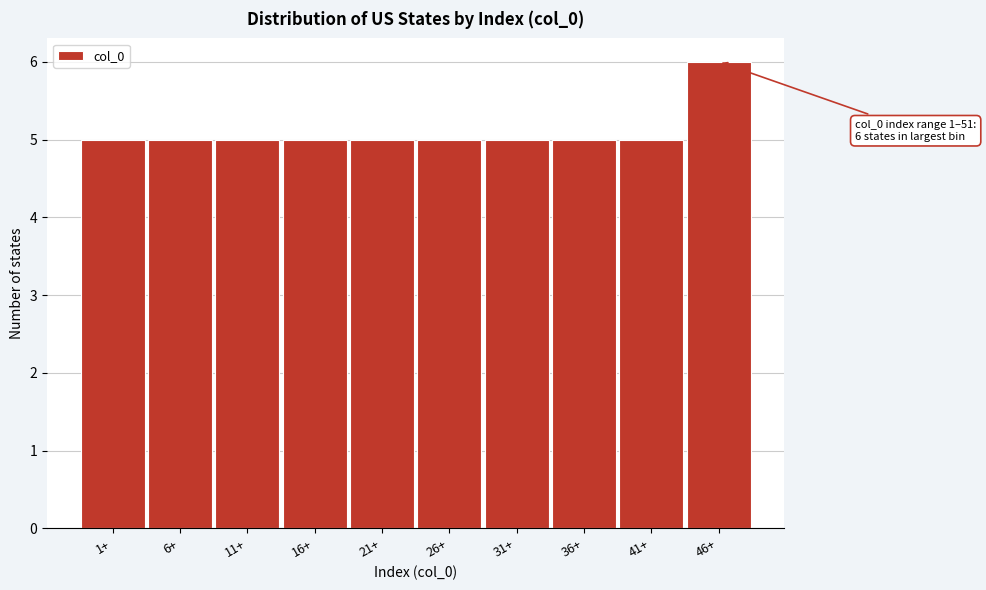

Reading left to right, what are all the values shown in this chart?

1+=5	6+=5	11+=5	16+=5	21+=5	26+=5	31+=5	36+=5	41+=5	46+=6